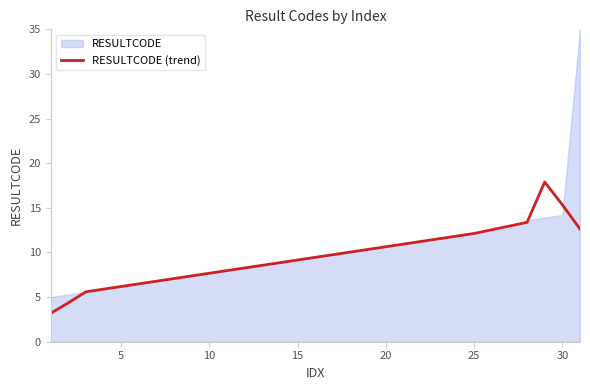

Is it true that RESULTCODE (trend) equals 4.4 at 10?

False